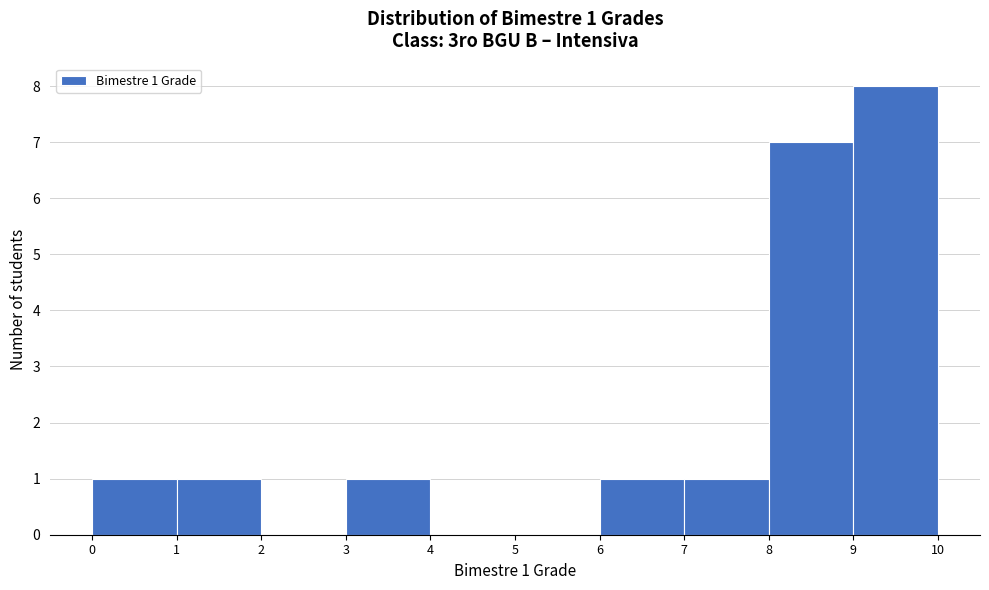

Which range on the x-axis has the tallest bar?

9 to 10